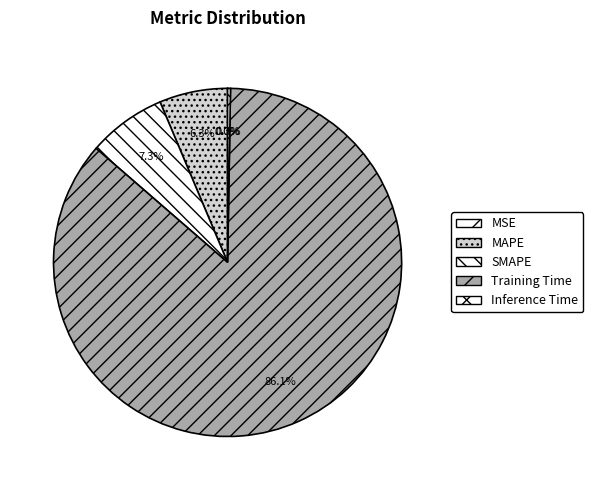

To the nearest percent, what percentage of the pie is MAPE?

6%